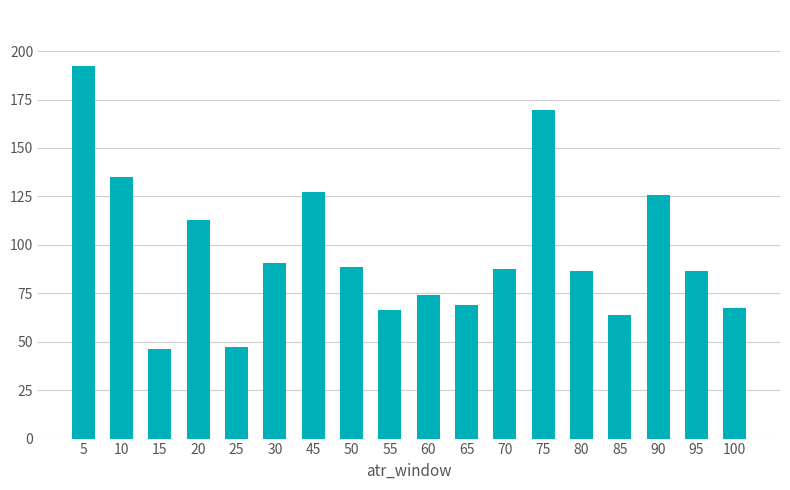

True or false: the data shows 112.9 at 20.

True